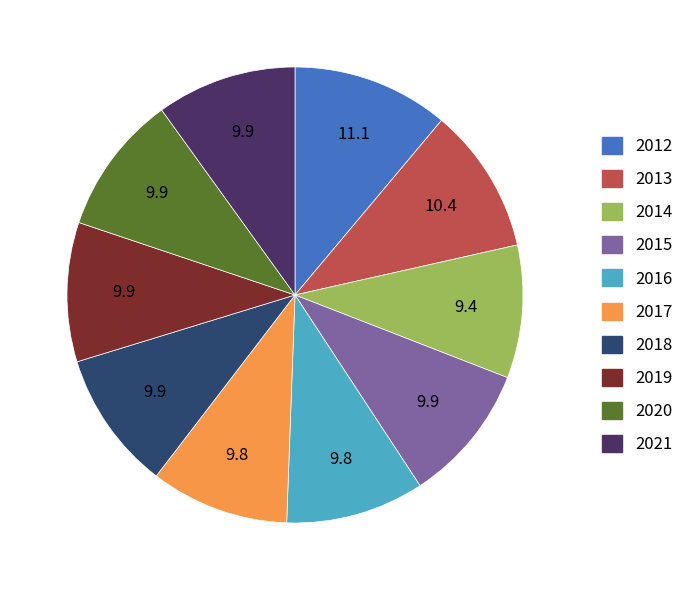

Is 2014 the majority of the pie?

No